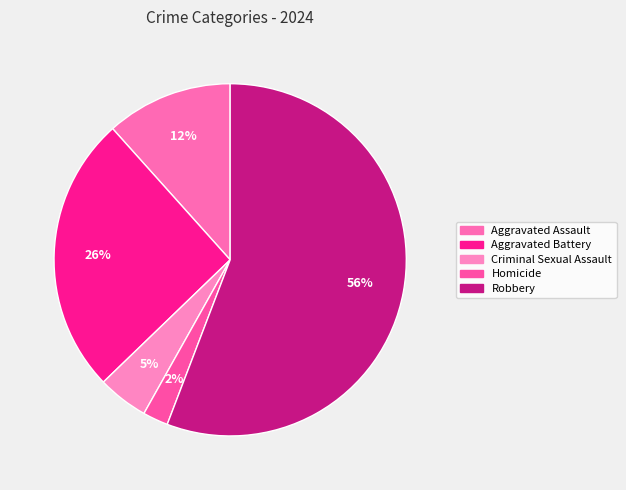

Which slice is the smallest?

Homicide